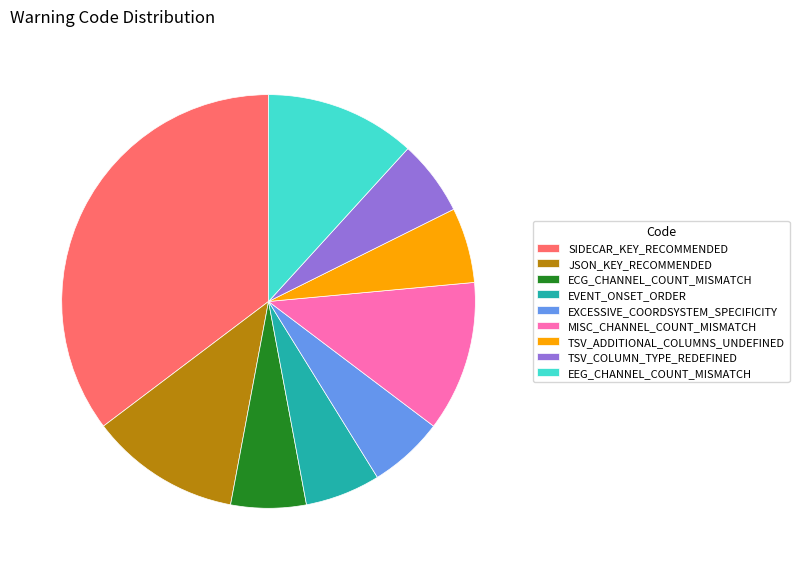

How many segments does this pie chart have?

9